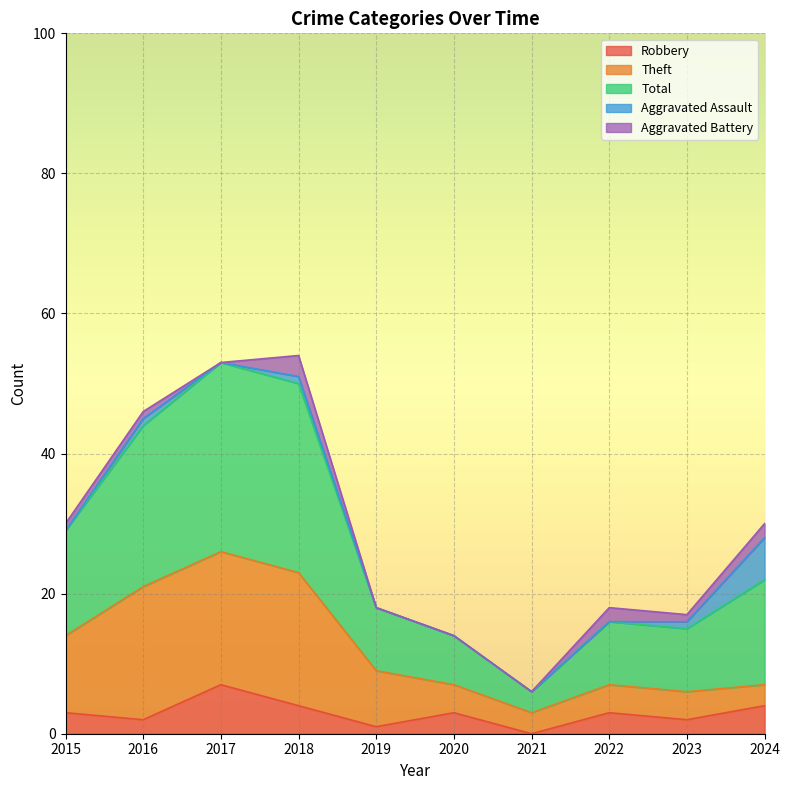

What is the difference between the maximum and minimum values in the Aggravated Assault series?

6